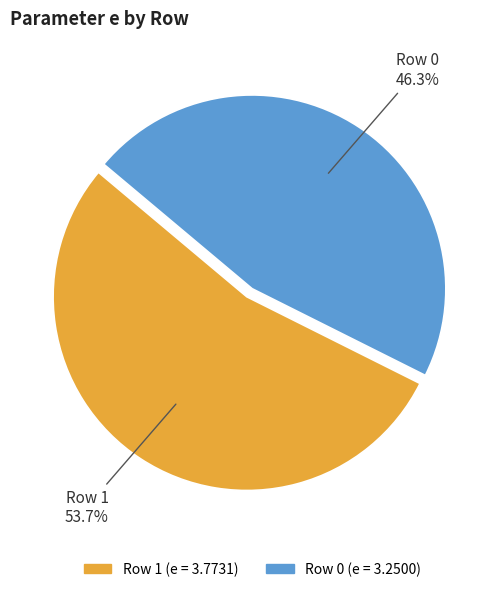

Count the number of slices in the pie.

2